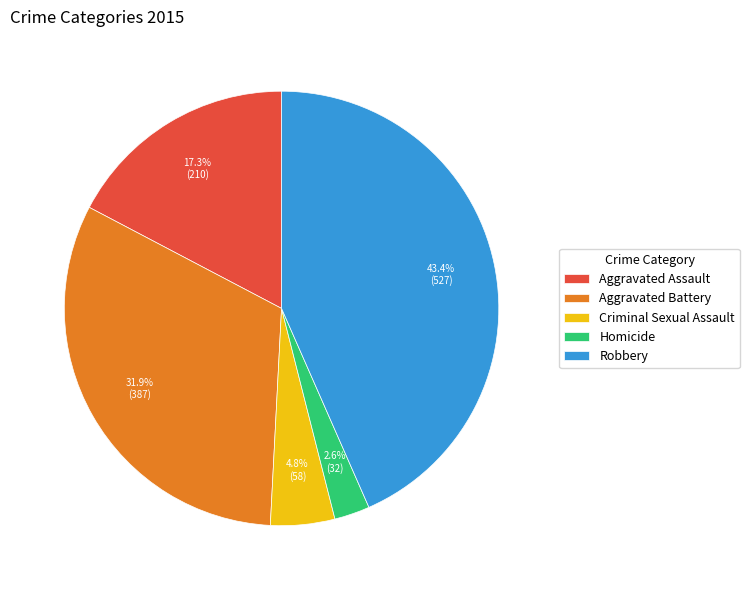

What is the smallest slice in the pie chart?

Homicide